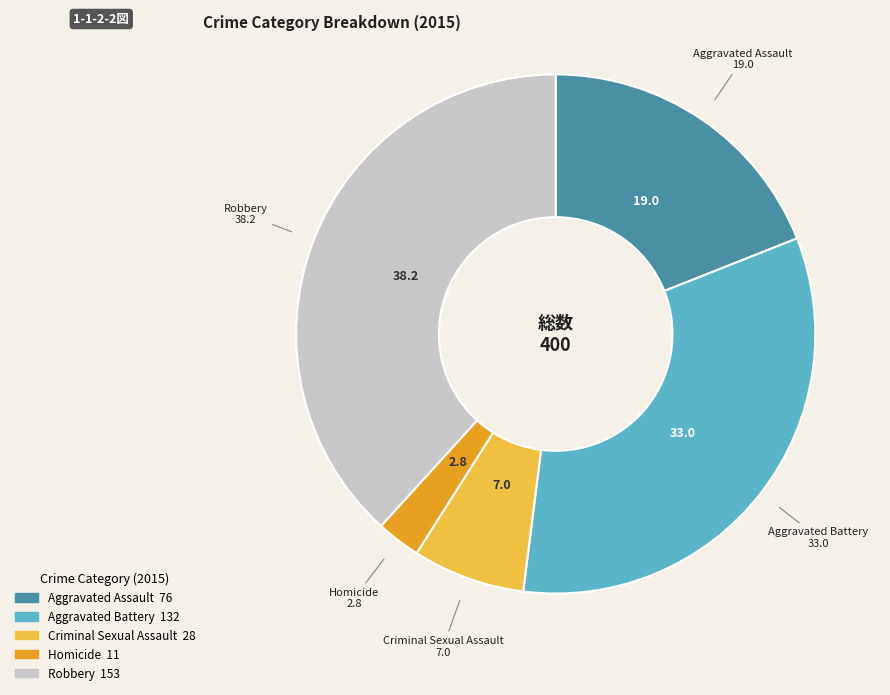

Is it true that Robbery is 31% of the pie?

False